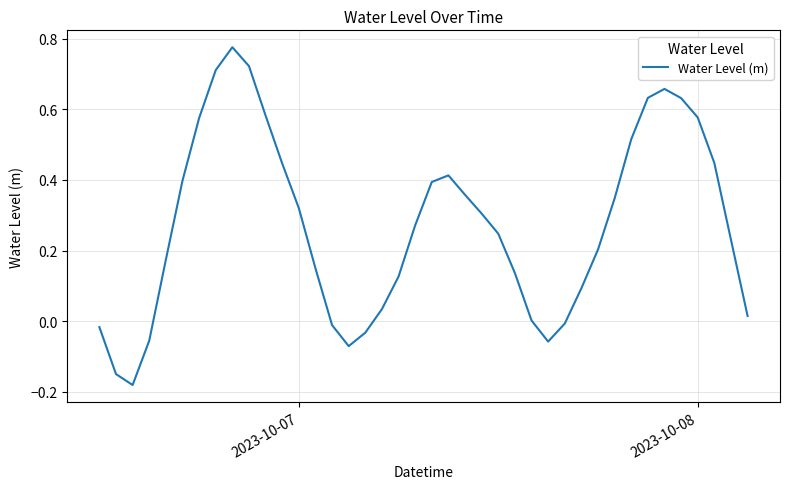

What is the difference between the maximum and minimum values?

1.0